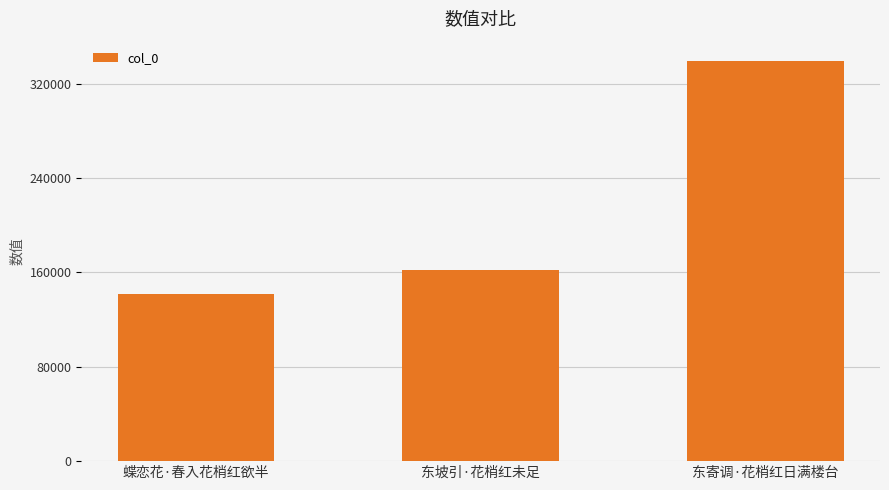

Are the bars horizontal?

No